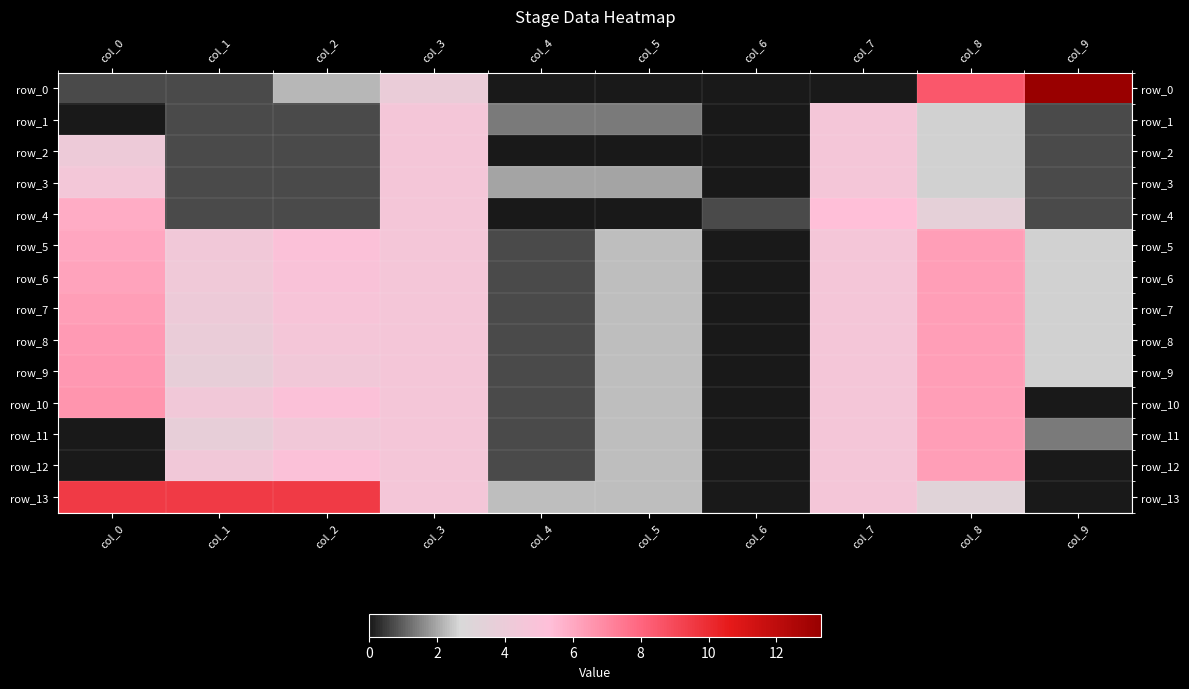

What is the sum of the row_2 values at col_9 and col_6?

0.7